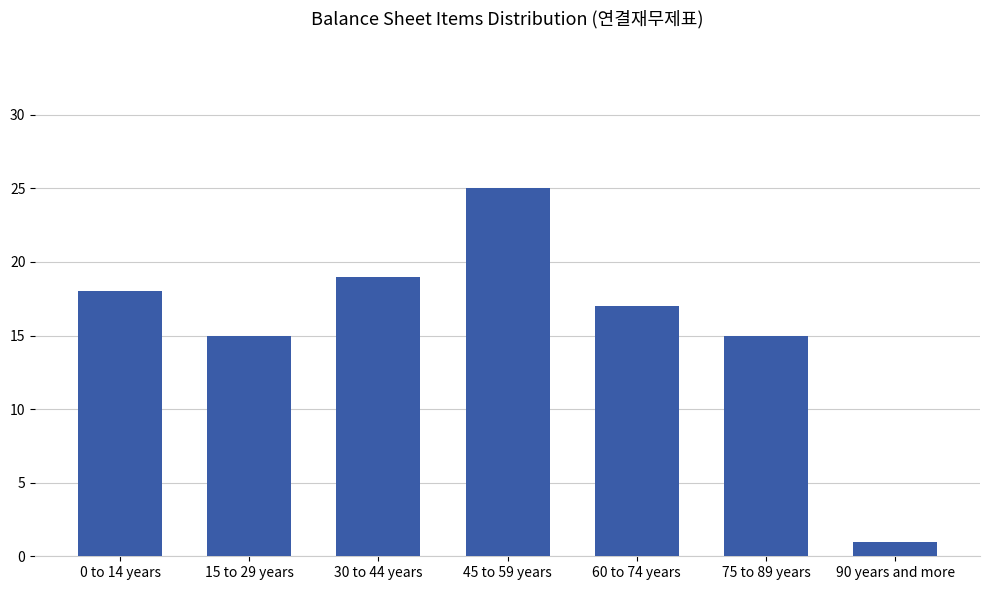

What is the difference between the values at 15 to 29 years and 30 to 44 years?

4